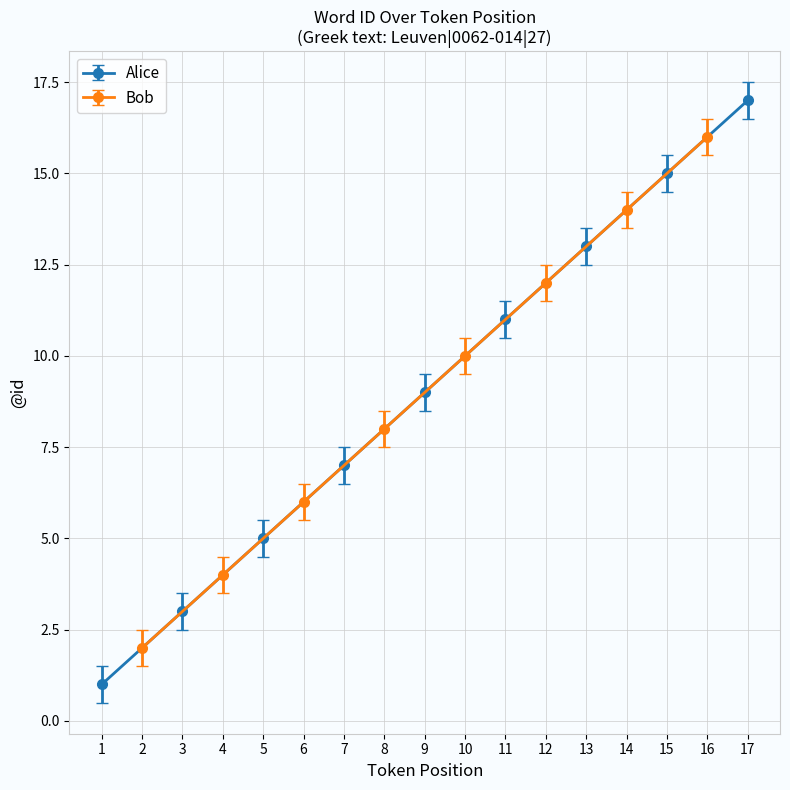

What is the smallest value displayed?

1